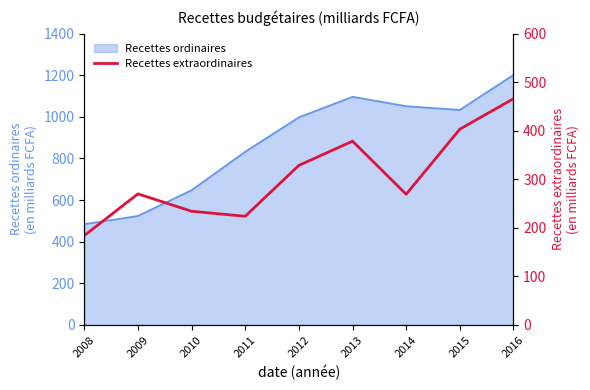

At which label does the data first exceed 269?

2009